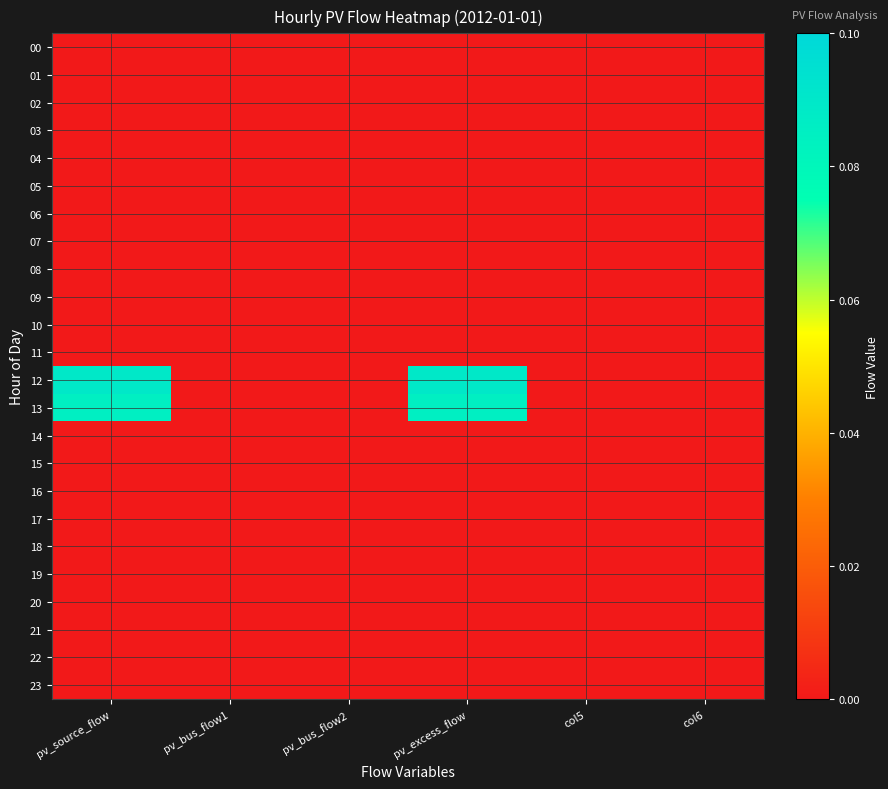

How many data points does each series have?

6